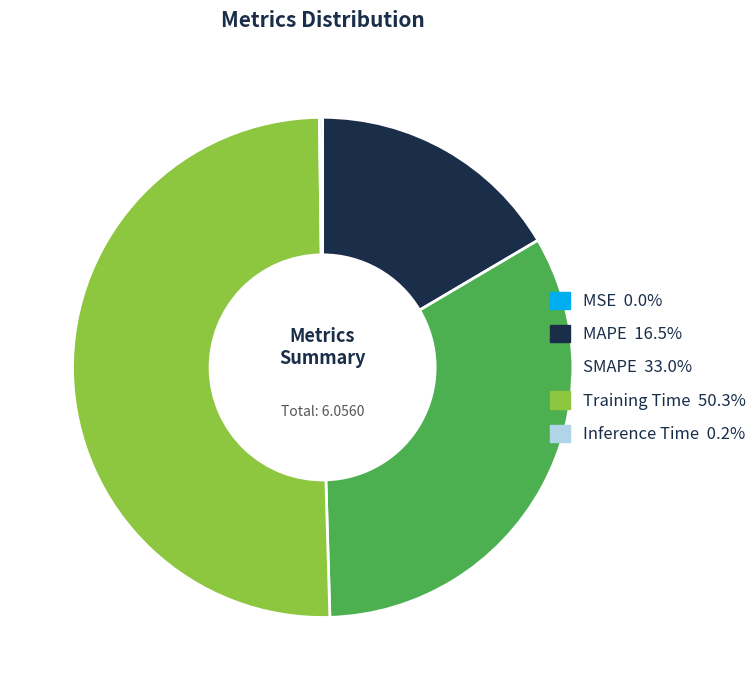

Approximately how many times larger is the value at Training Time compared to SMAPE?

1.5